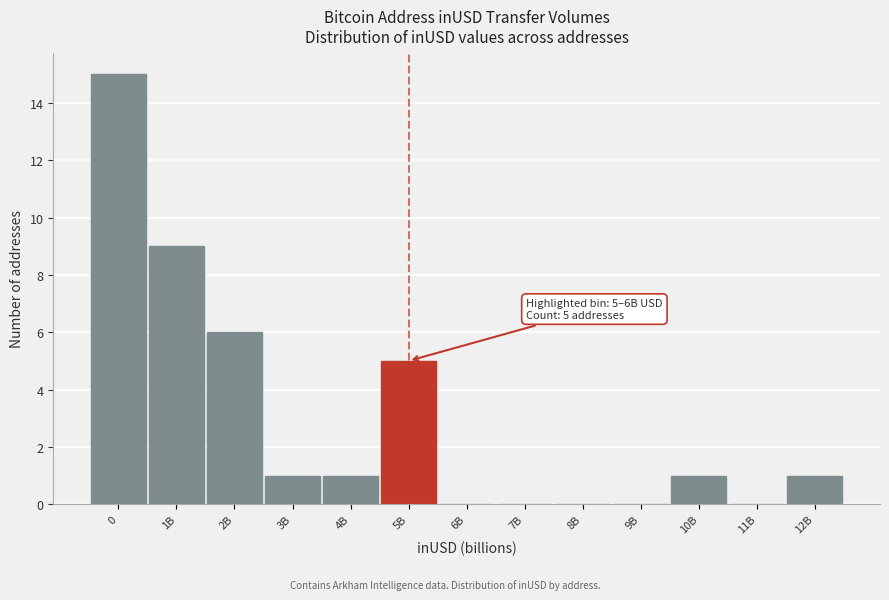

Reading left to right, extract all data points from this chart.

0=15	1B=9	2B=6	3B=1	4B=1	5B=5	6B=0	7B=0	8B=0	9B=0	10B=1	11B=0	12B=1